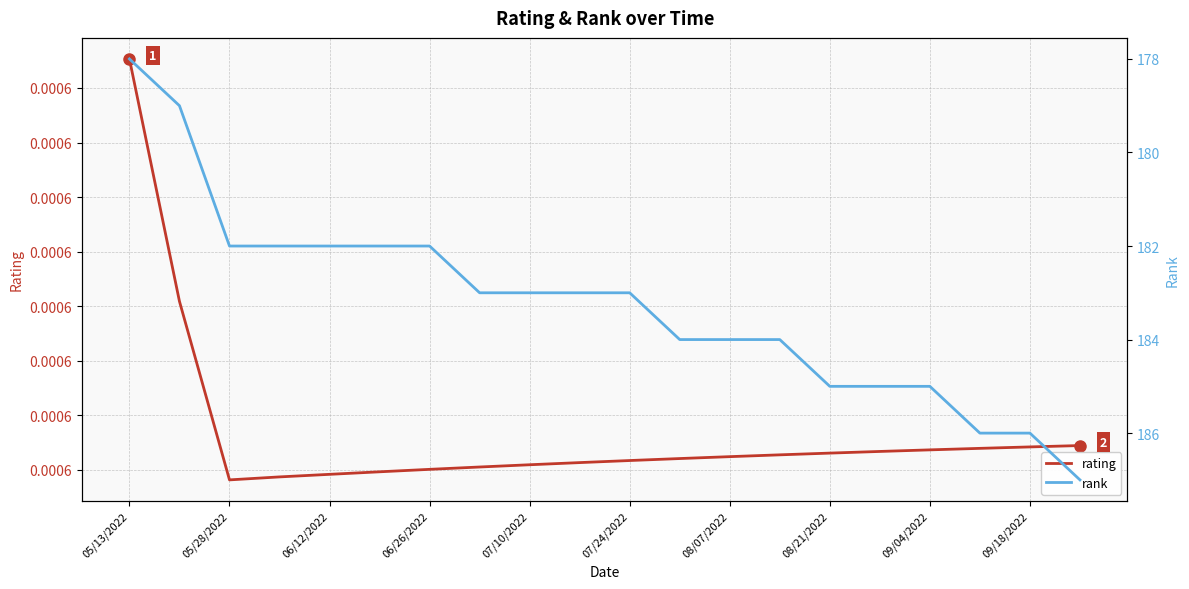

How many data points in rank are less than 183?

7